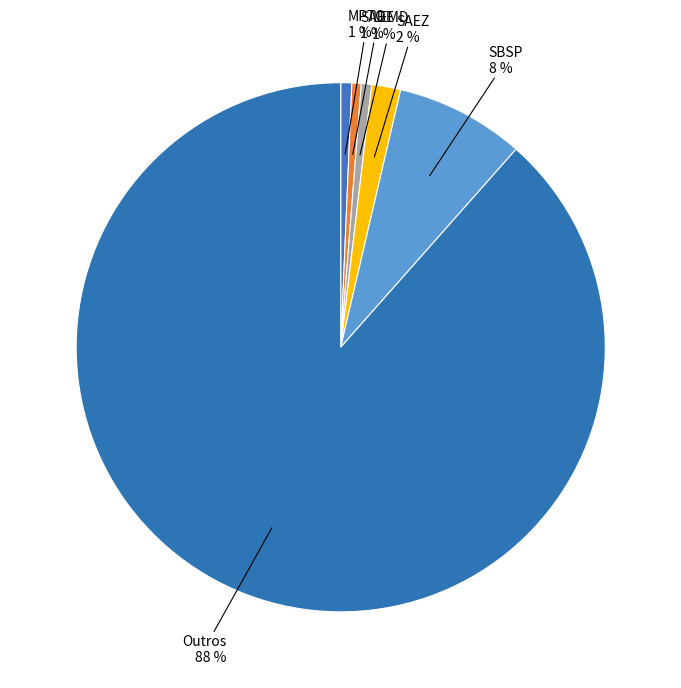

Rank the categories by value from highest to lowest.

Outros, SBSP, SAEZ, MPTO, LEMD, SABE